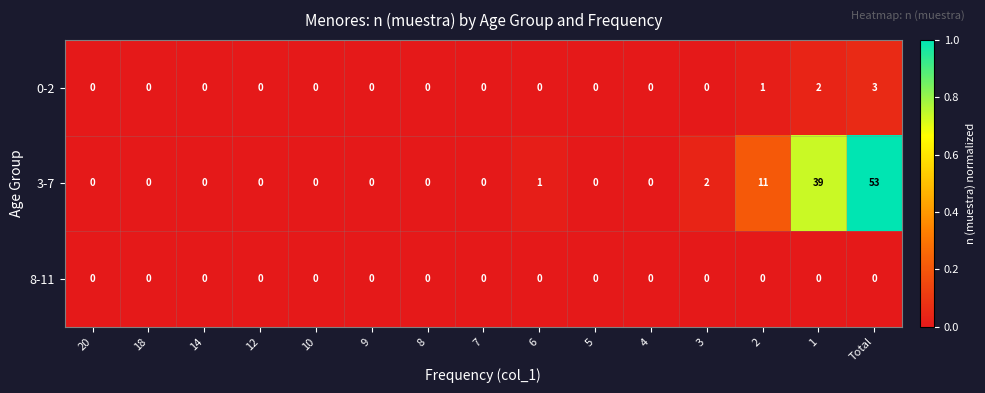

Which series has the largest range (max minus min)?

3-7